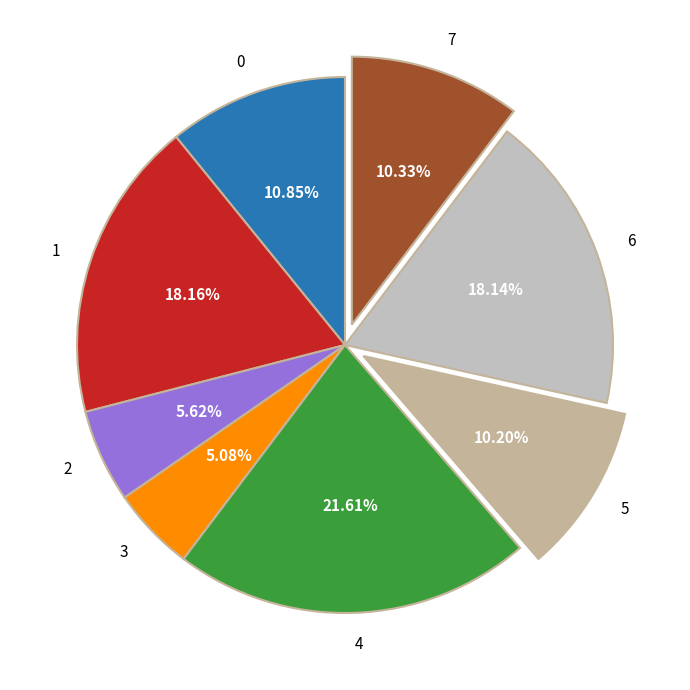

Which slice is the smallest?

3